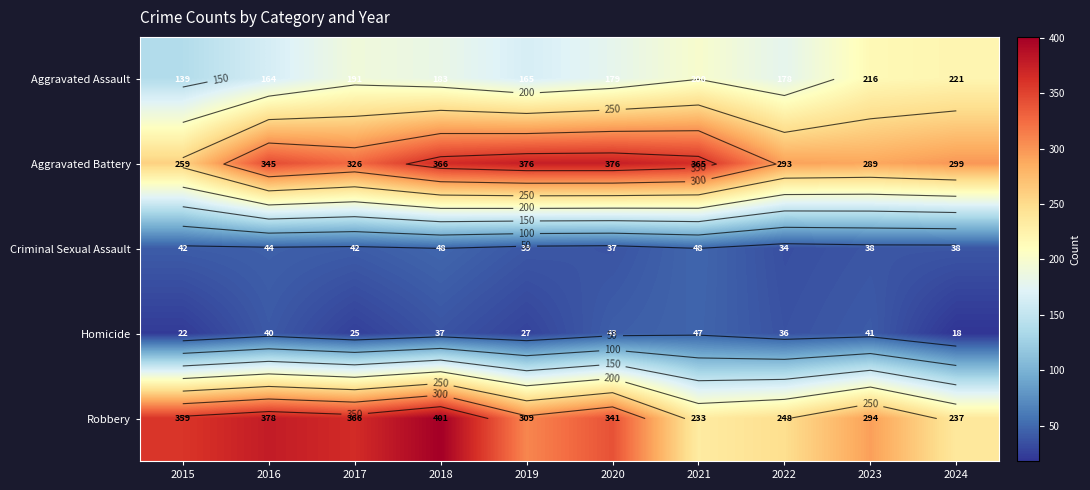

Rank the series by their maximum value, from lowest to highest.

Homicide, Criminal Sexual Assault, Aggravated Assault, Aggravated Battery, Robbery